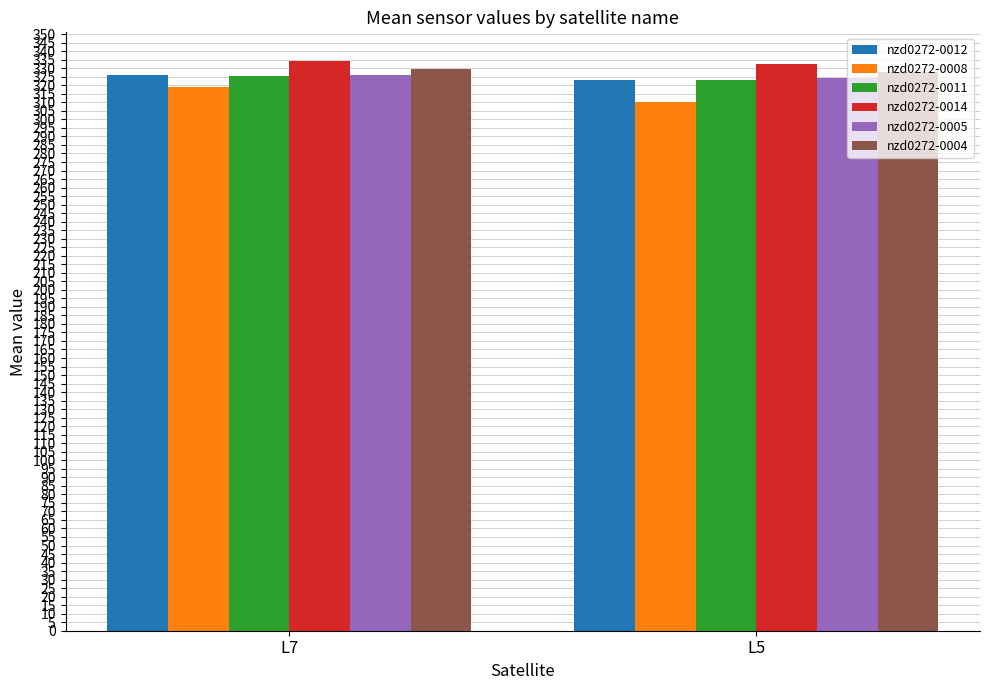

What value does the nzd0272-0011 series have at L7?

325.5